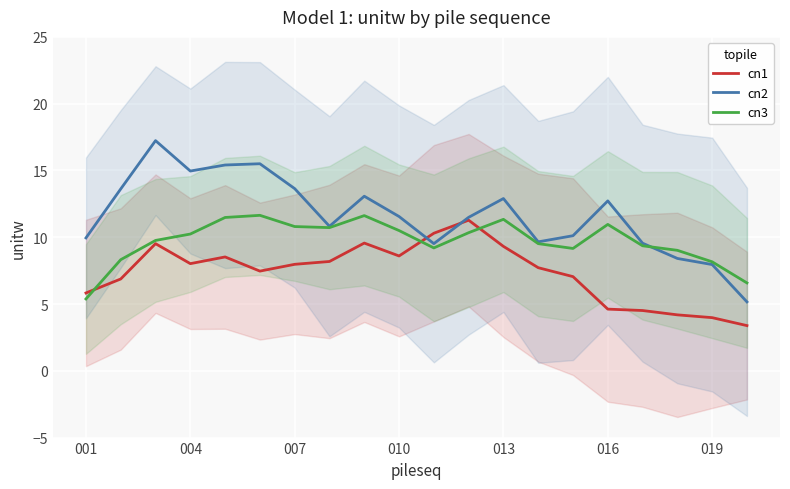

How many values in the cn2 series exceed 11?

11